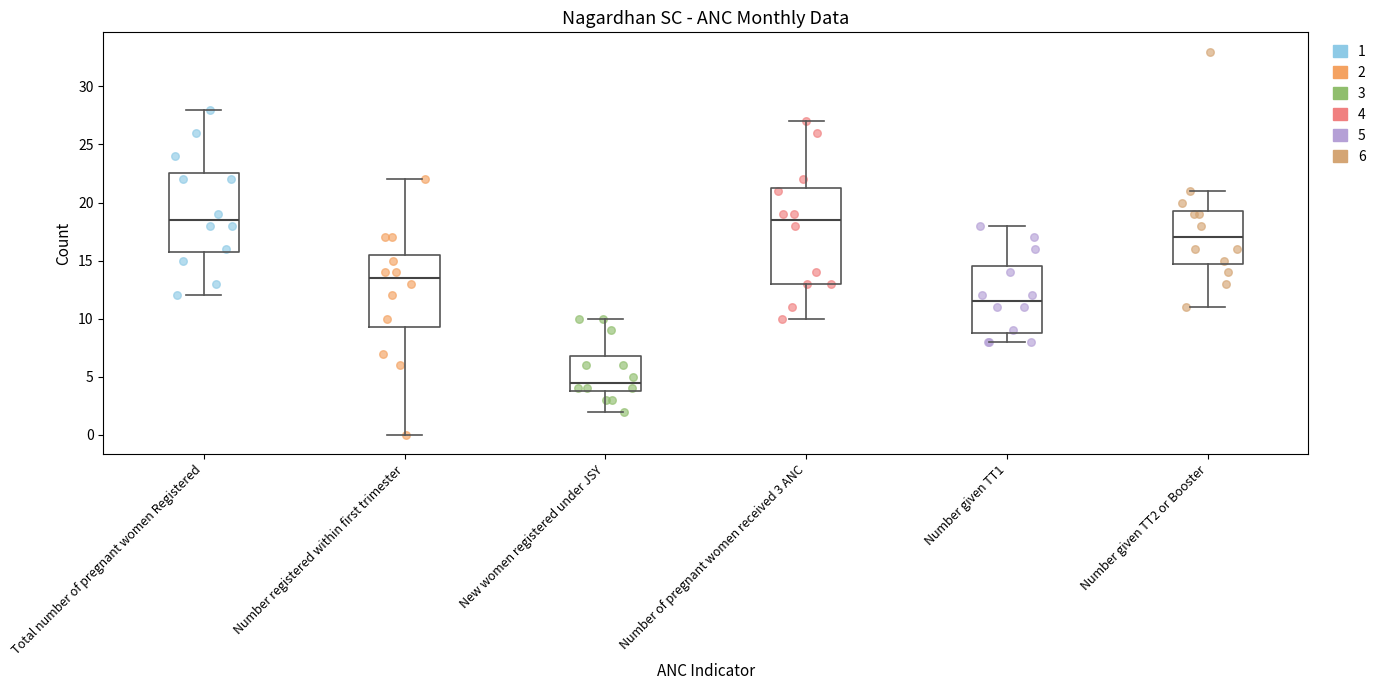

Comparing the boxes themselves (not the whiskers), which one is the tallest?

Number of pregnant women received 3 ANC